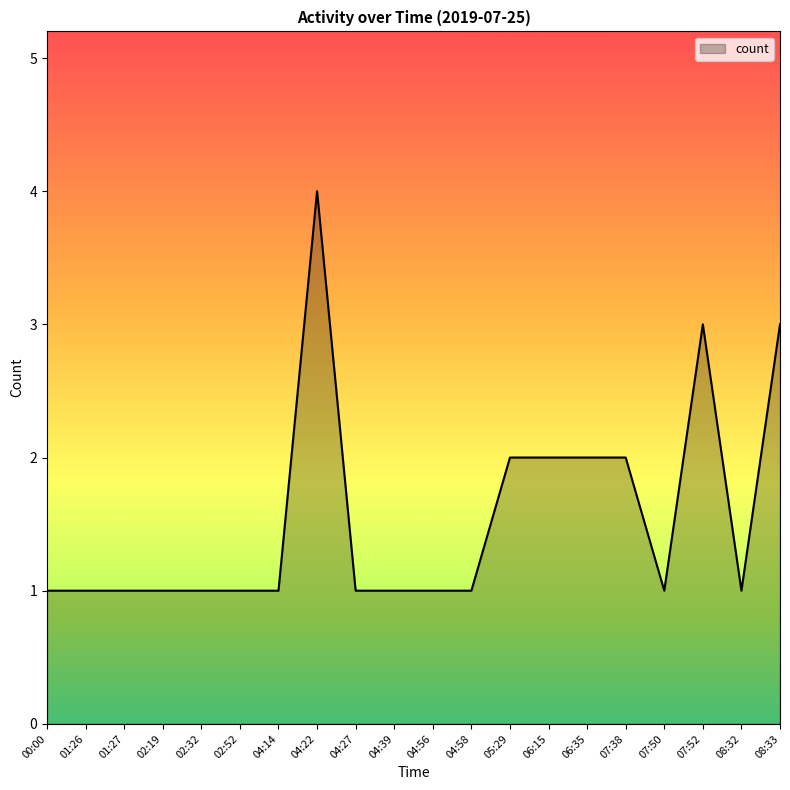

Between 04:56 and 07:38, which is larger?

07:38